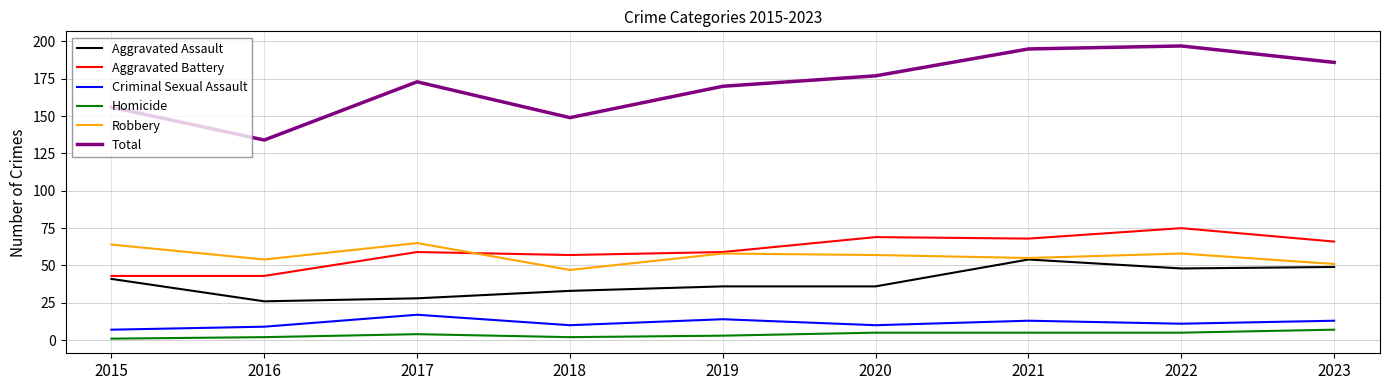

Reading left to right, transcribe all the data shown in this chart.

Aggravated Assault: 41	26	28	33	36	36	54	48	49
Aggravated Battery: 43	43	59	57	59	69	68	75	66
Criminal Sexual Assault: 7	9	17	10	14	10	13	11	13
Homicide: 1	2	4	2	3	5	5	5	7
Robbery: 64	54	65	47	58	57	55	58	51
Total: 156	134	173	149	170	177	195	197	186